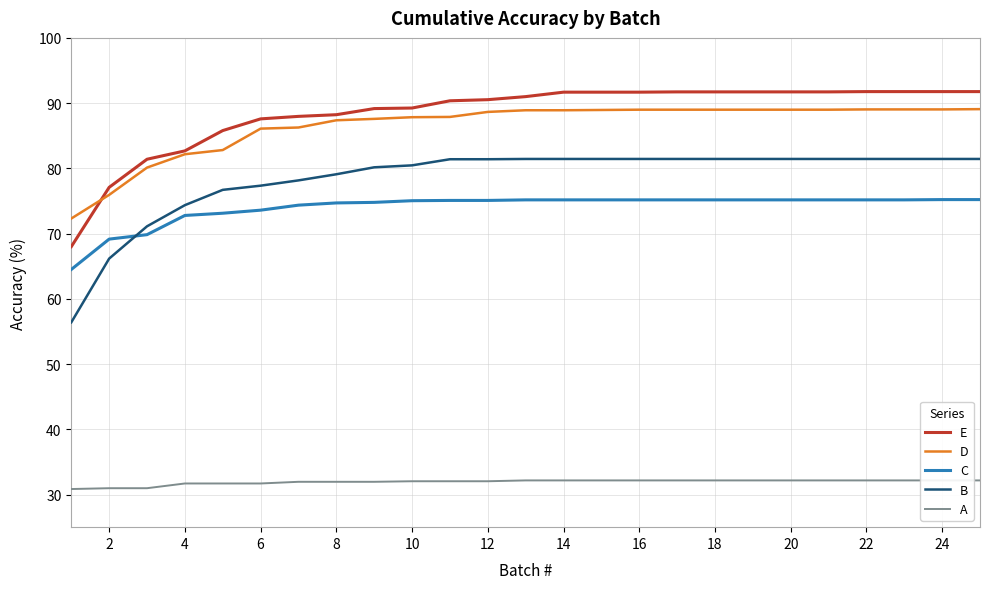

The E series shows 162.8 at 18. True or false?

False